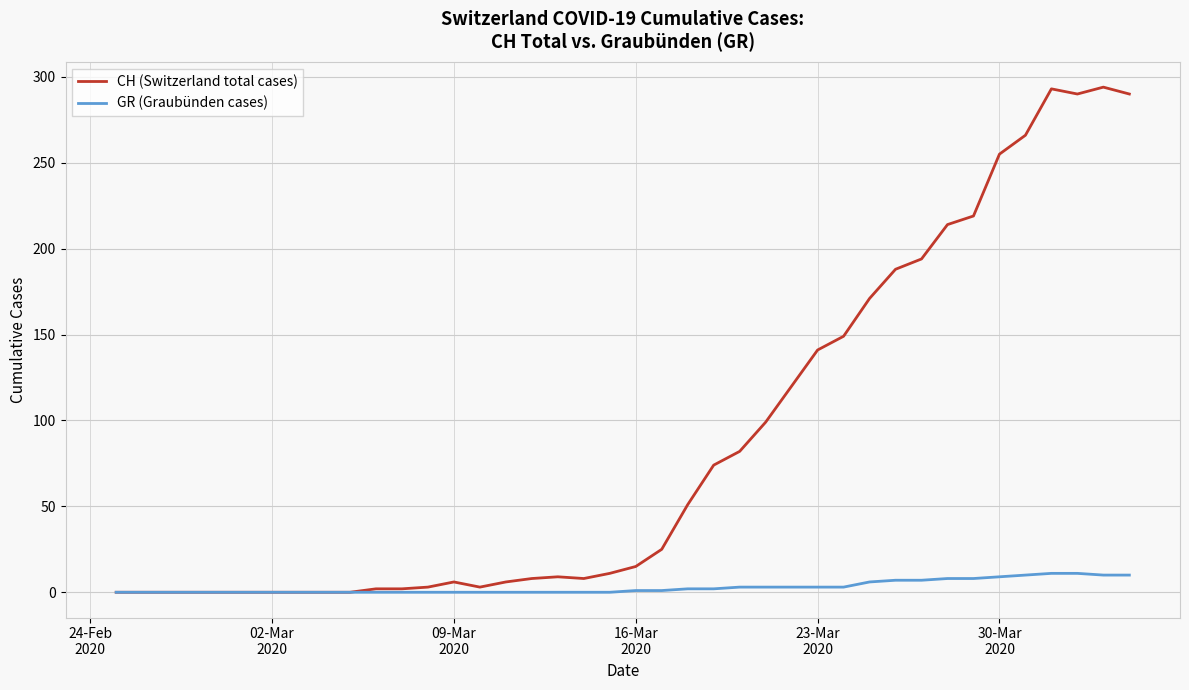

List the series in order of their peak value, highest first.

CH (Switzerland total cases), GR (Graubünden cases)